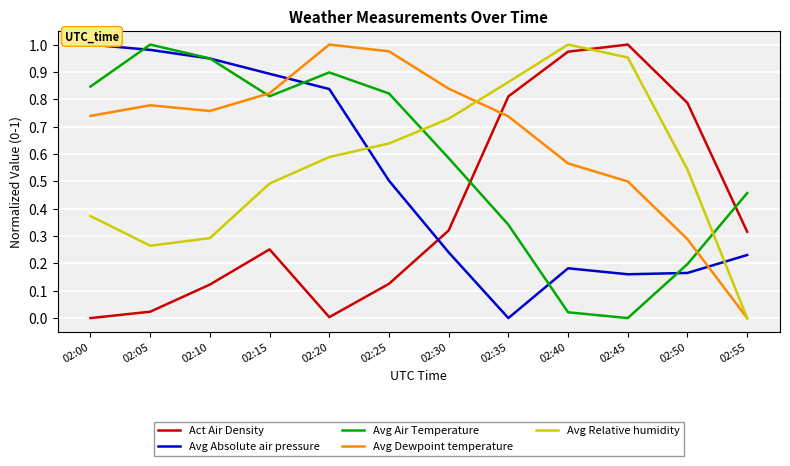

What is the total value across all series at 02:05?

3.0